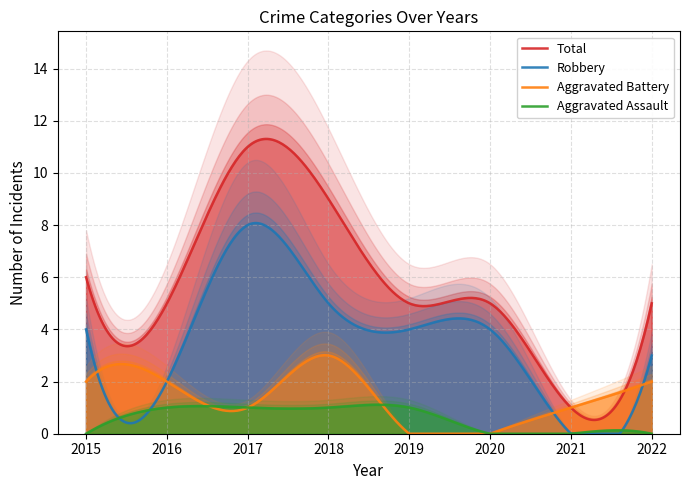

What is the difference between the second highest and second lowest values in the Aggravated Battery series?

3.0